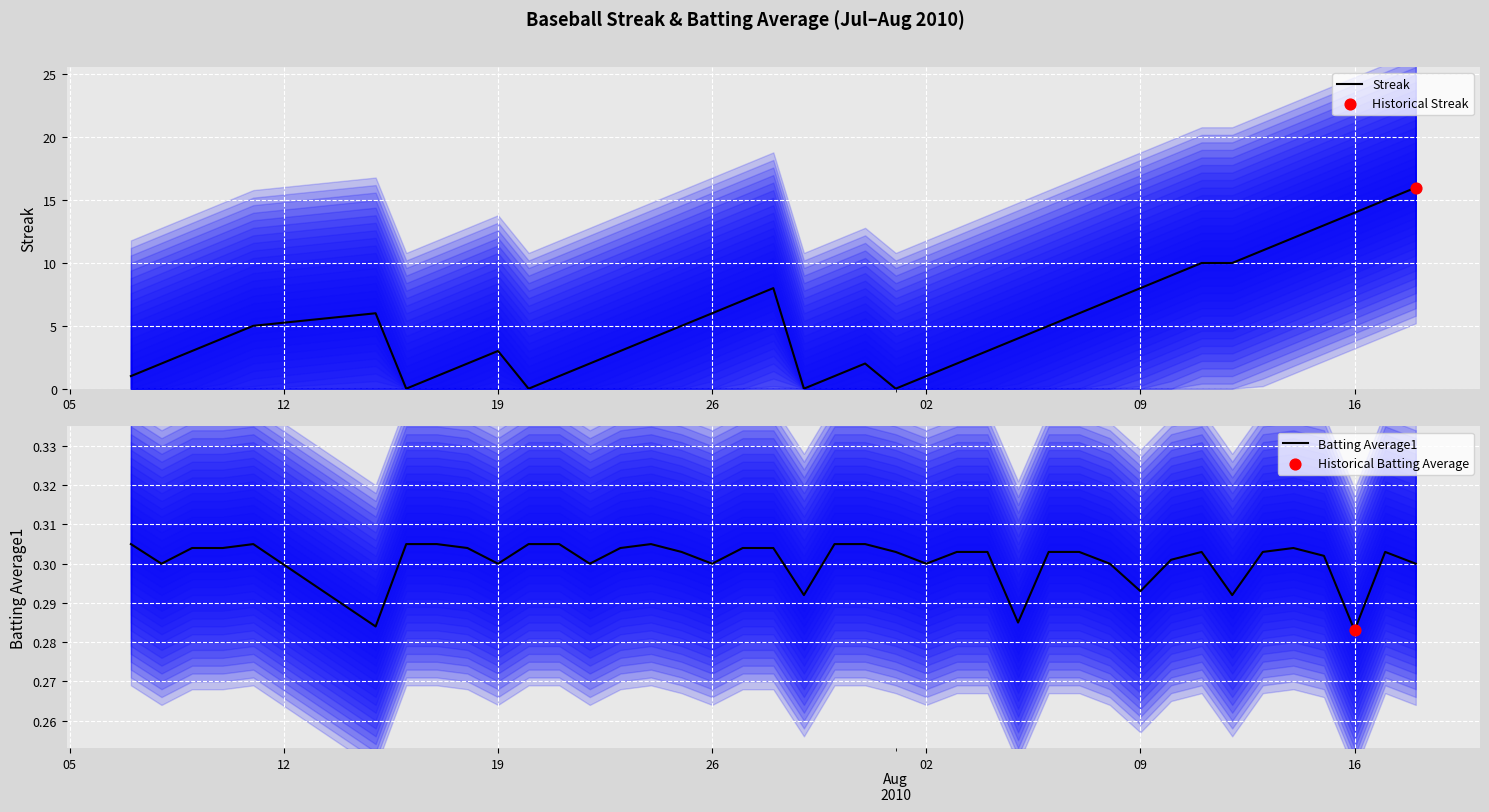

Which series contains the lowest Y value?

Streak